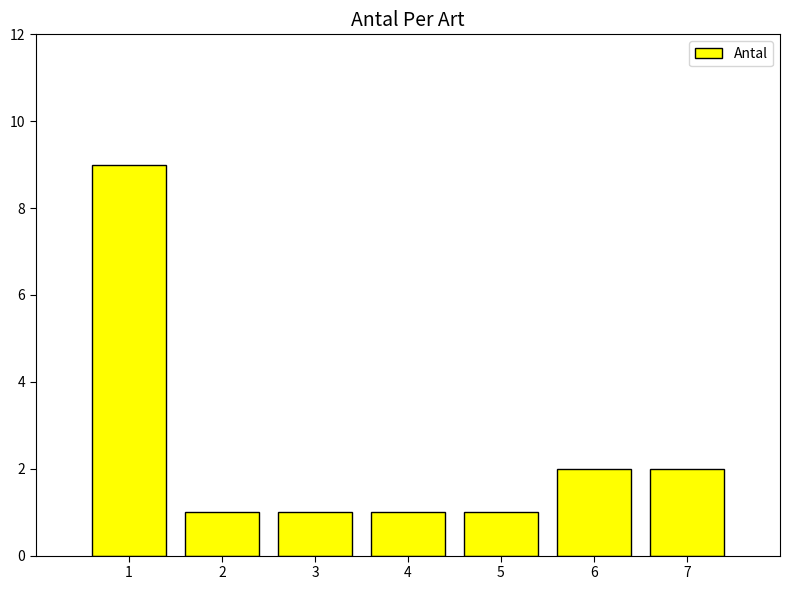

Does the chart contain any negative values?

No